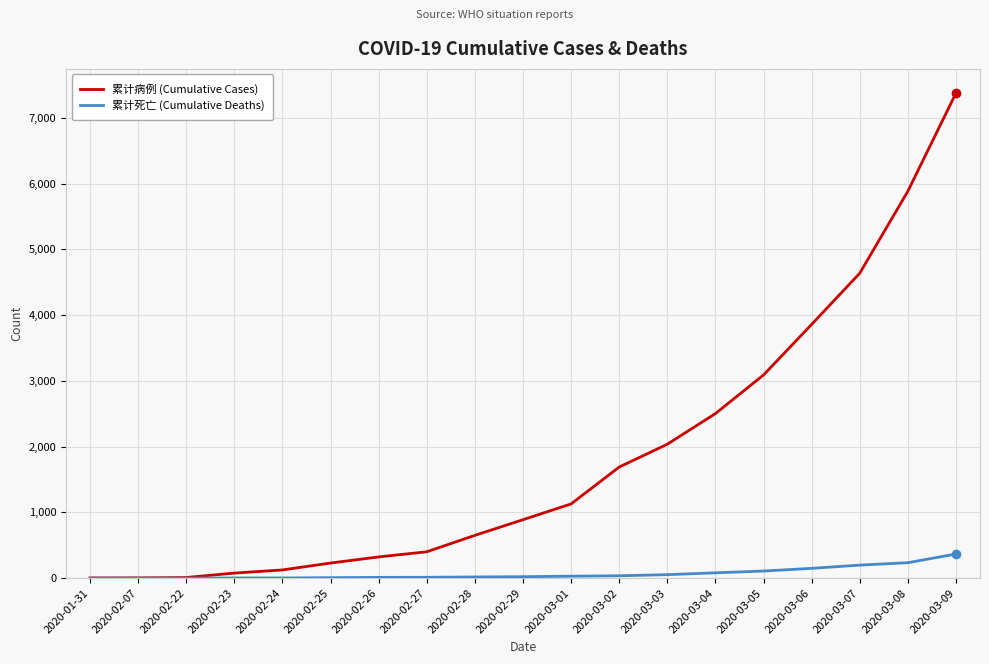

How many lines are shown in the chart?

2